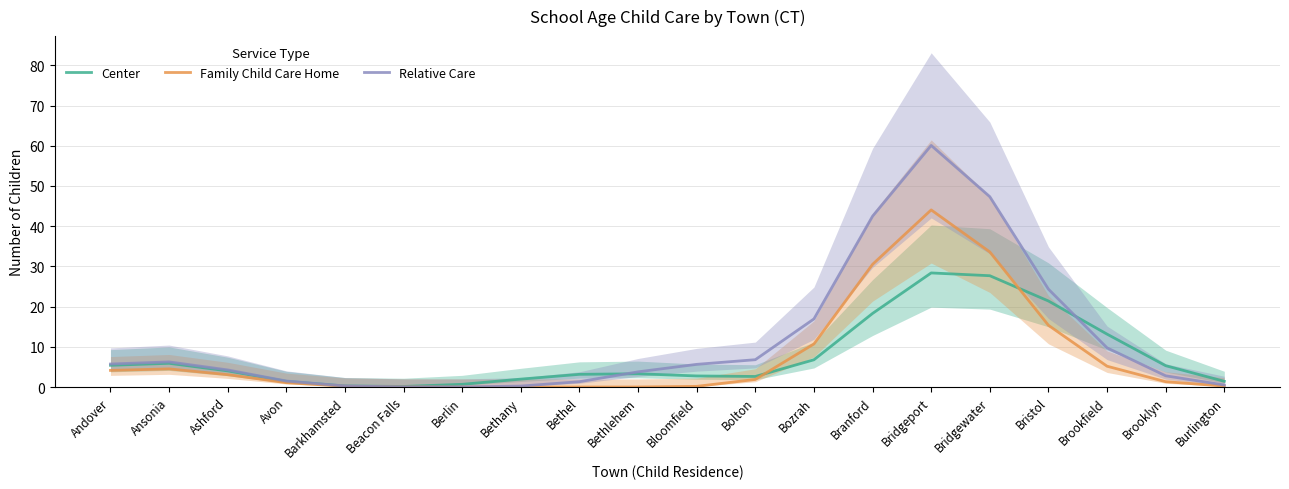

What are all the series names shown in the legend?

Center, Family Child Care Home, Relative Care